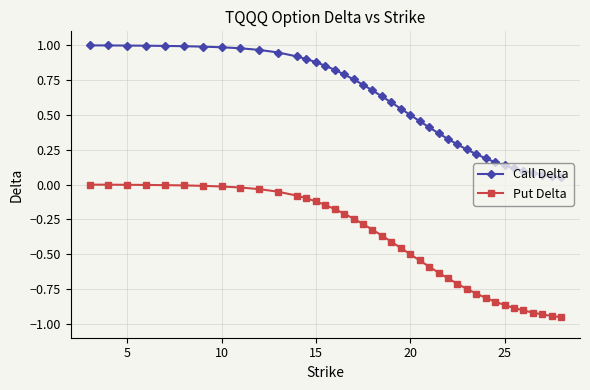

Which series has the largest range (max minus min)?

Put Delta